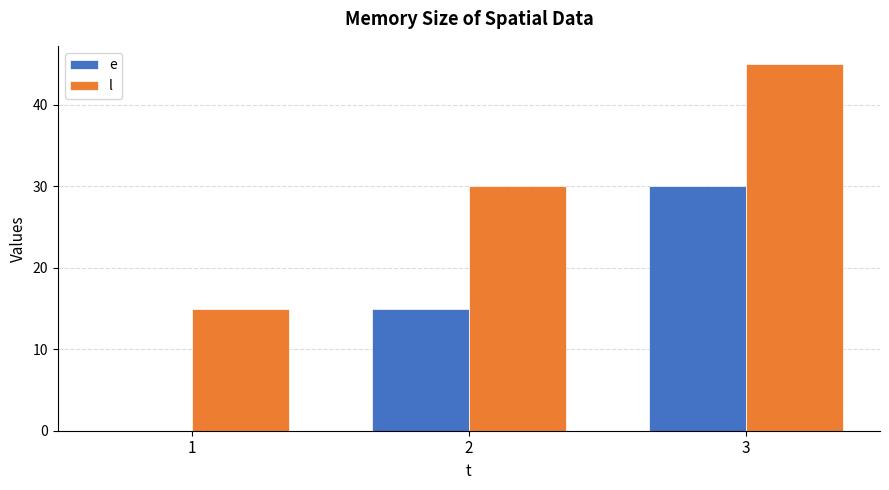

What is the sum of the e values at 3 and 2?

45